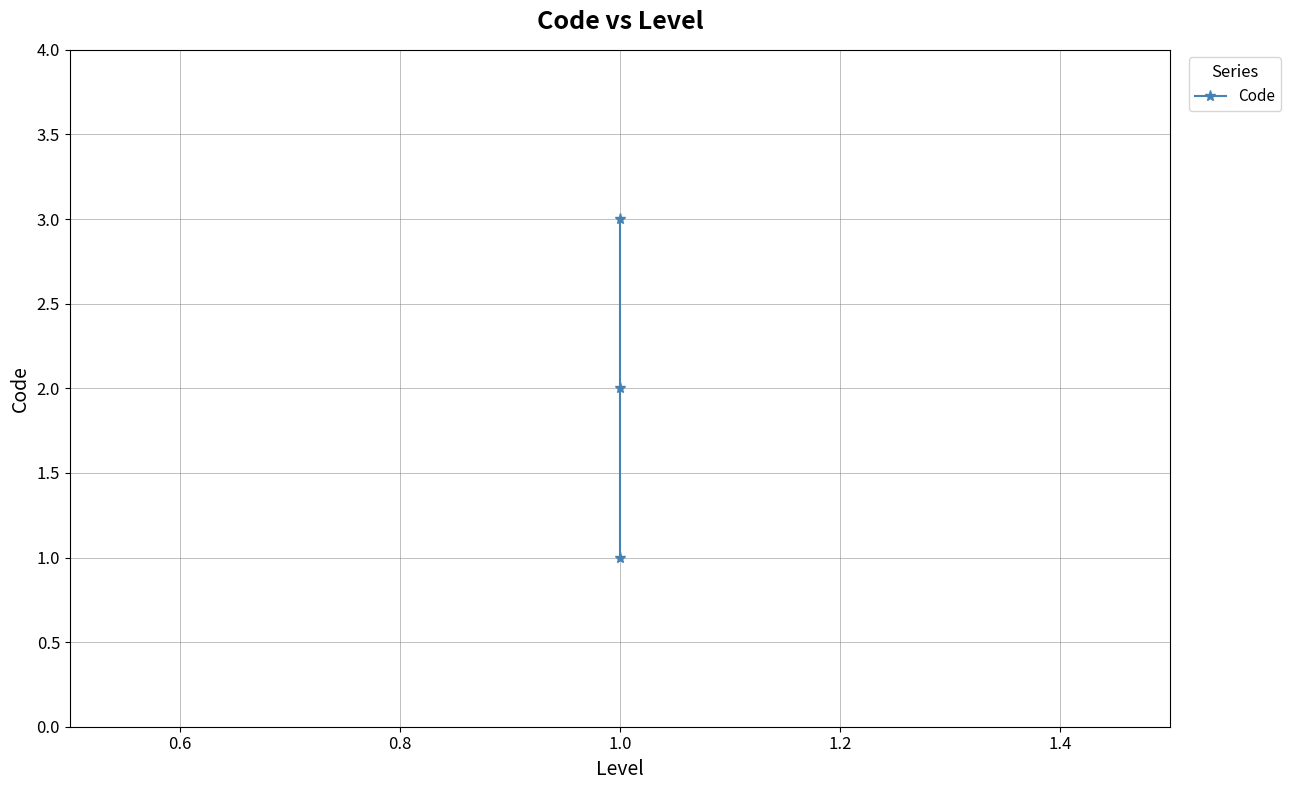

How many values are between 1 and 3?

3